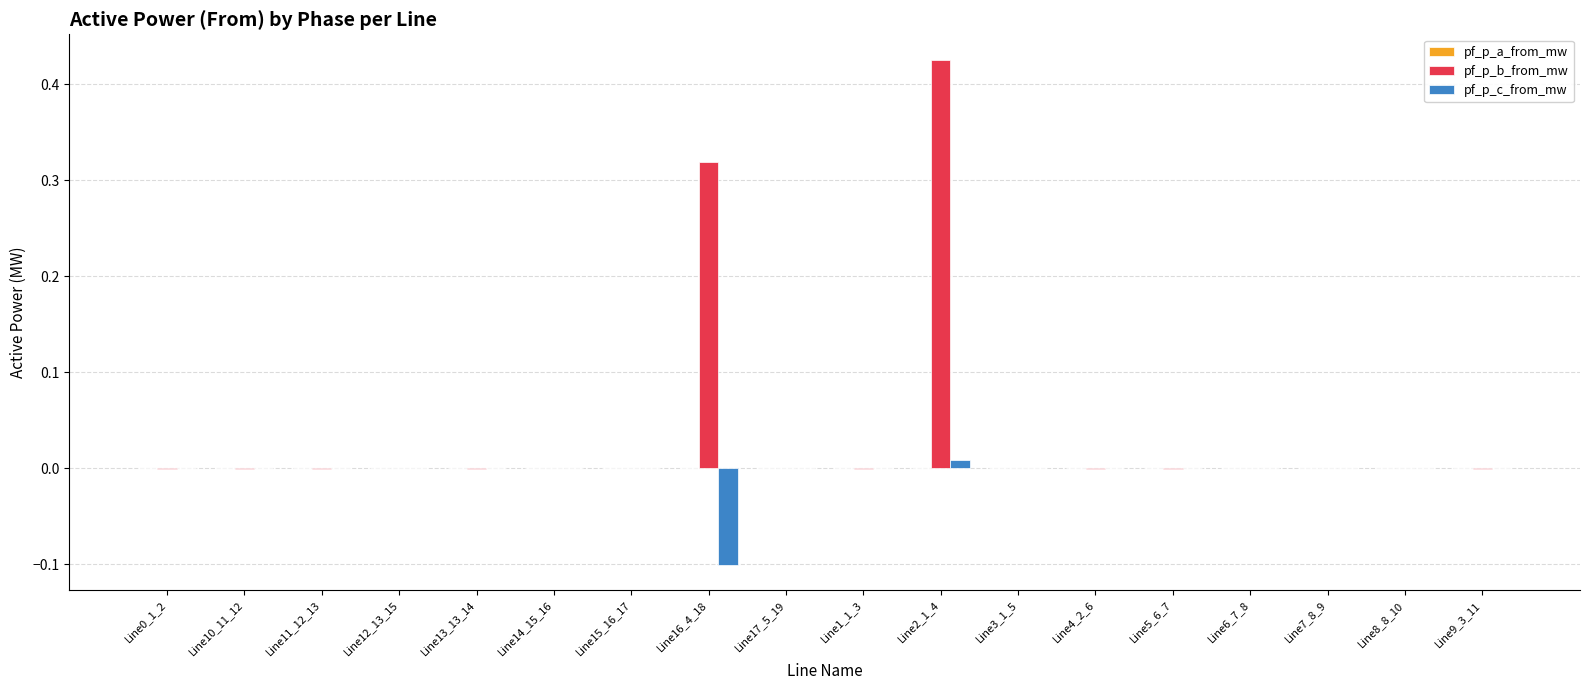

What is the sum of all pf_p_b_from_mw values?

0.7